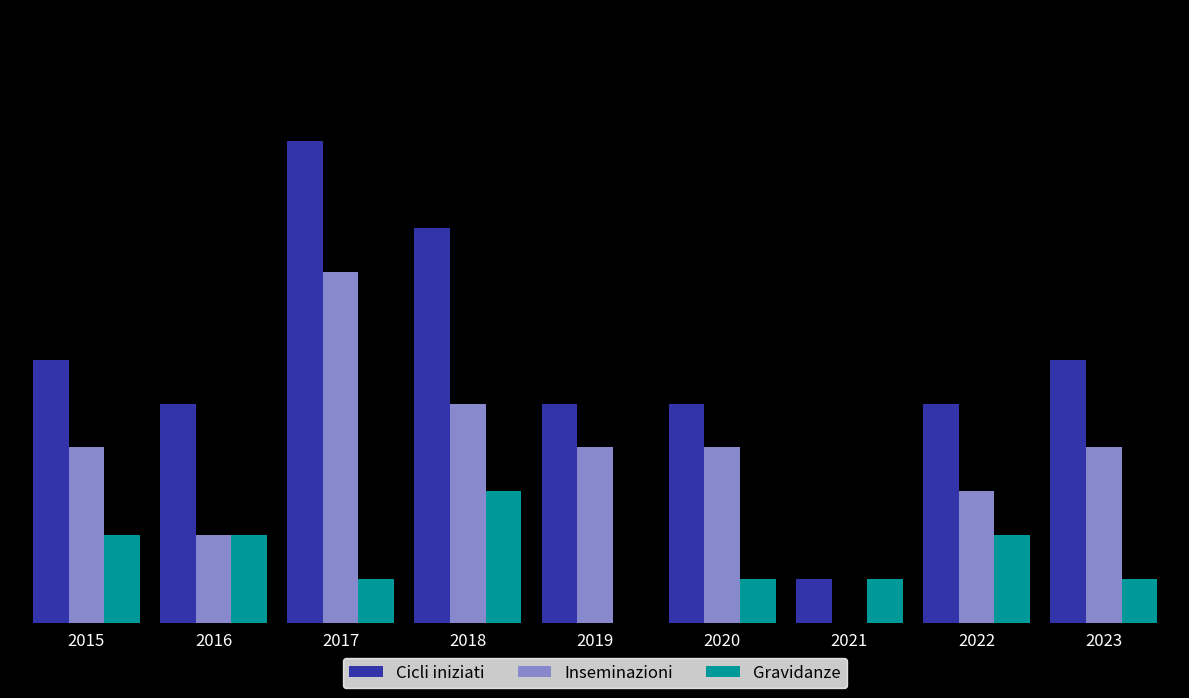

What are all the series names shown in the legend?

Cicli iniziati, Inseminazioni, Gravidanze